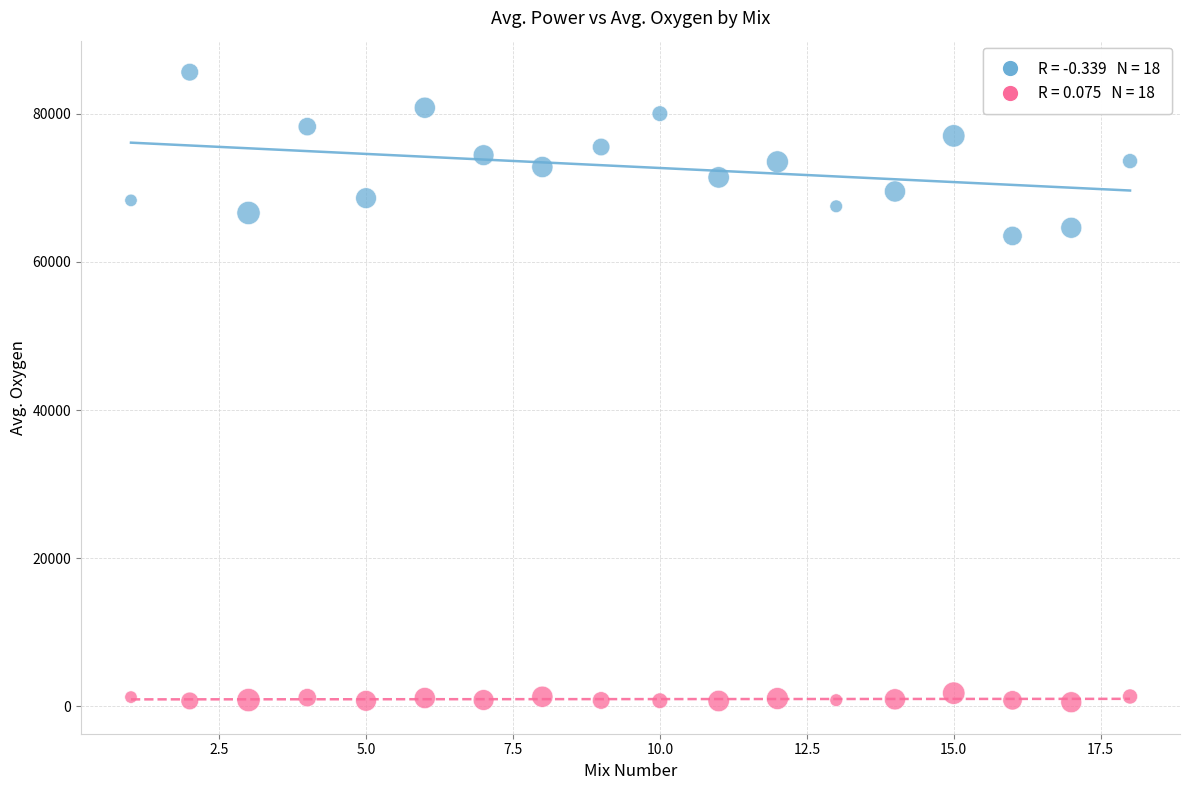

Across all data points, what is the range of Y values (max minus min)?

85023